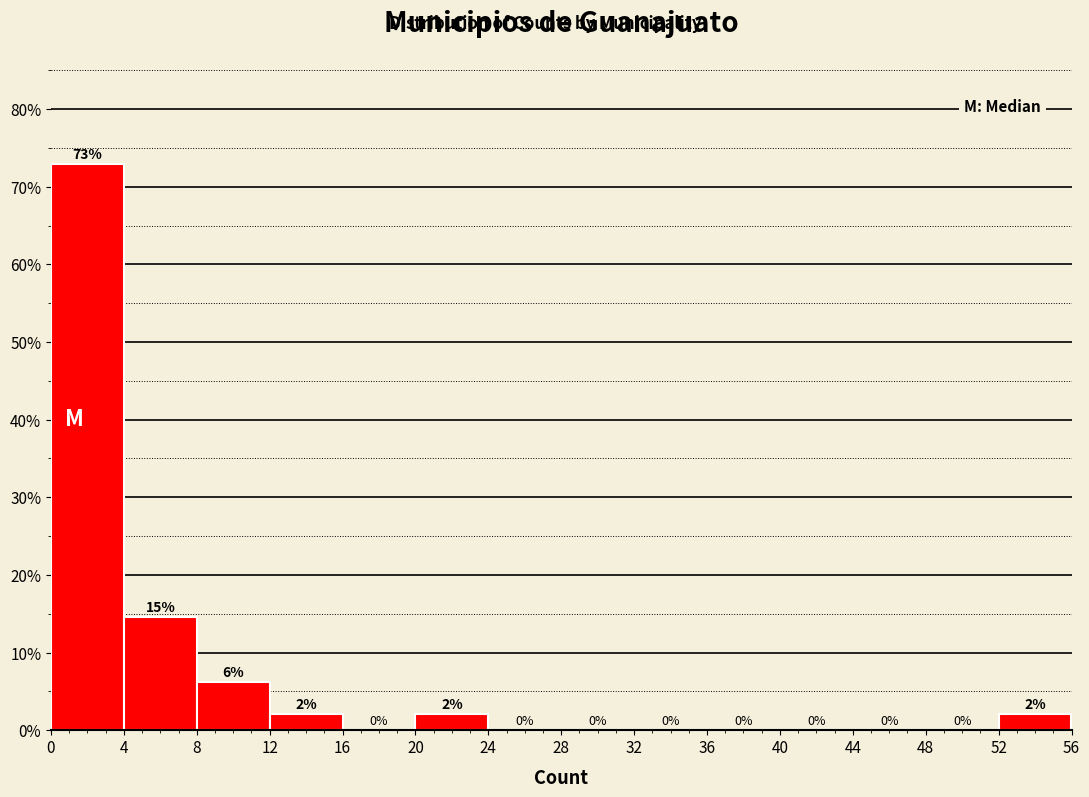

Which range on the x-axis has the tallest bar?

0 to 4